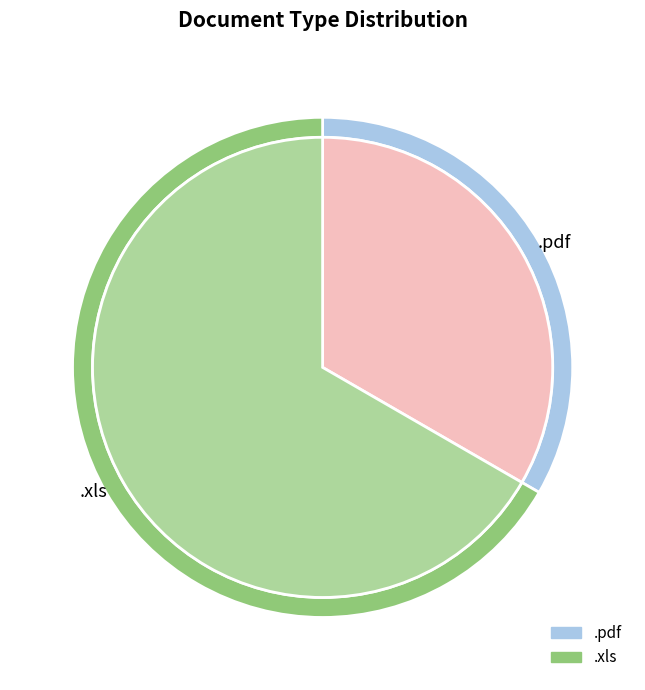

Is there a majority slice in this chart?

Yes